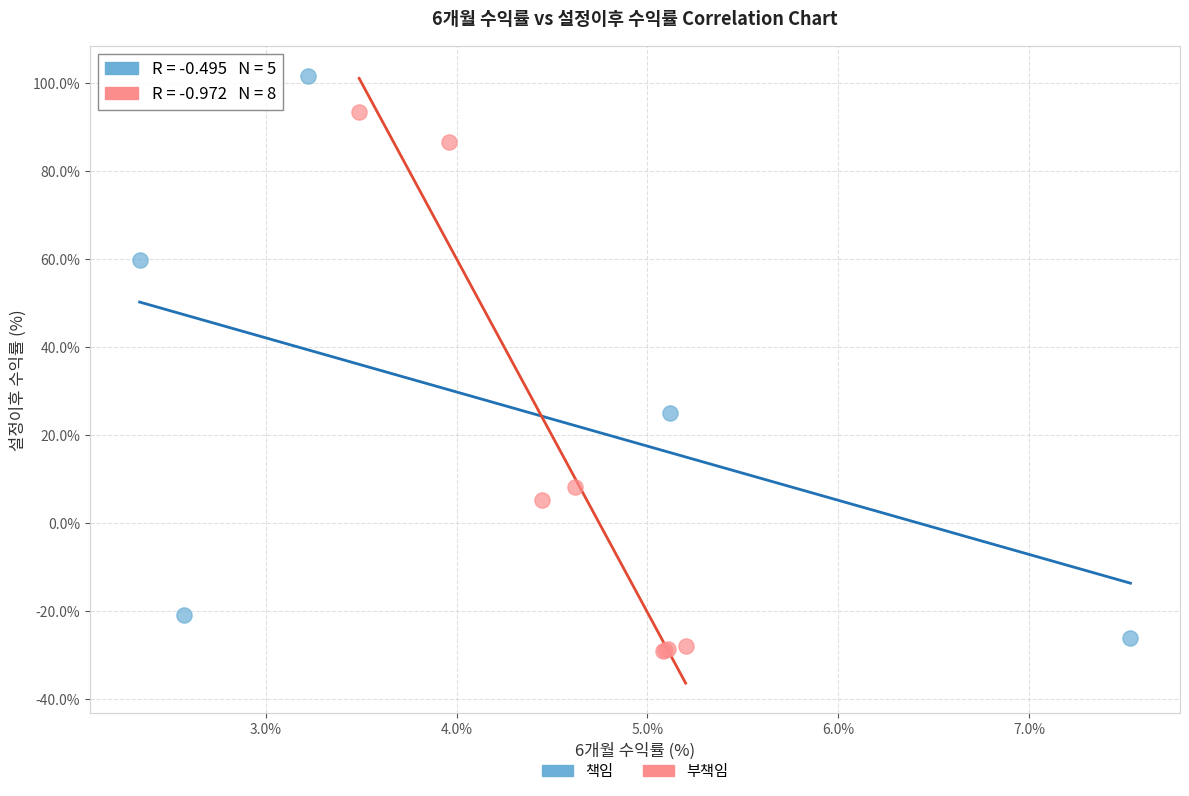

Which series reaches the minimum Y coordinate?

부책임